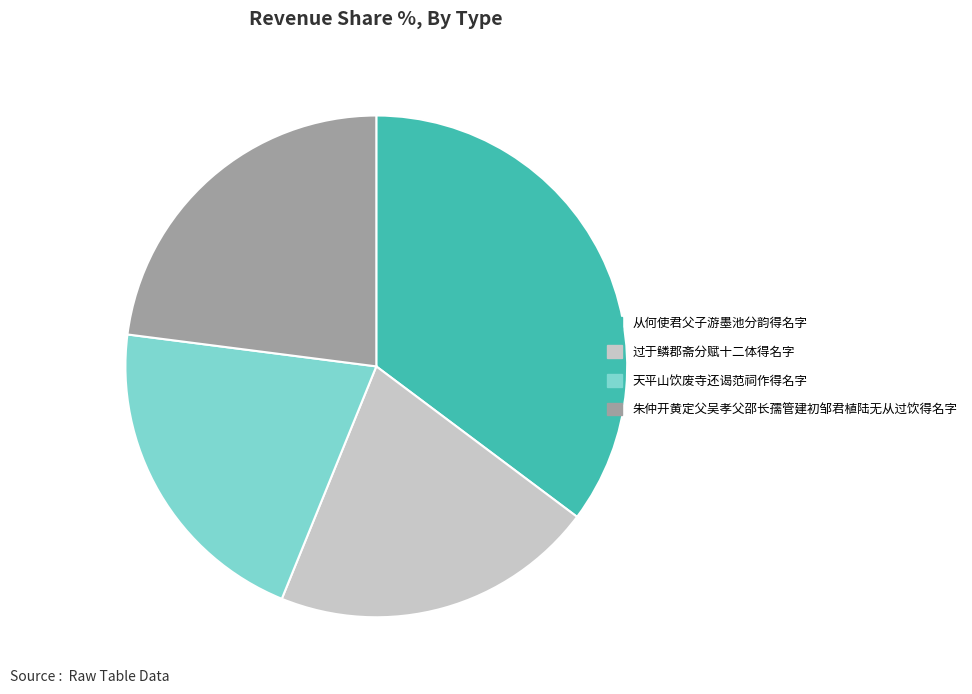

Do 朱仲开黄定父吴孝父邵长孺管建初邹君植陆无从过饮得名字 and 过于鳞郡斋分赋十二体得名字 together represent more than half of the pie?

No